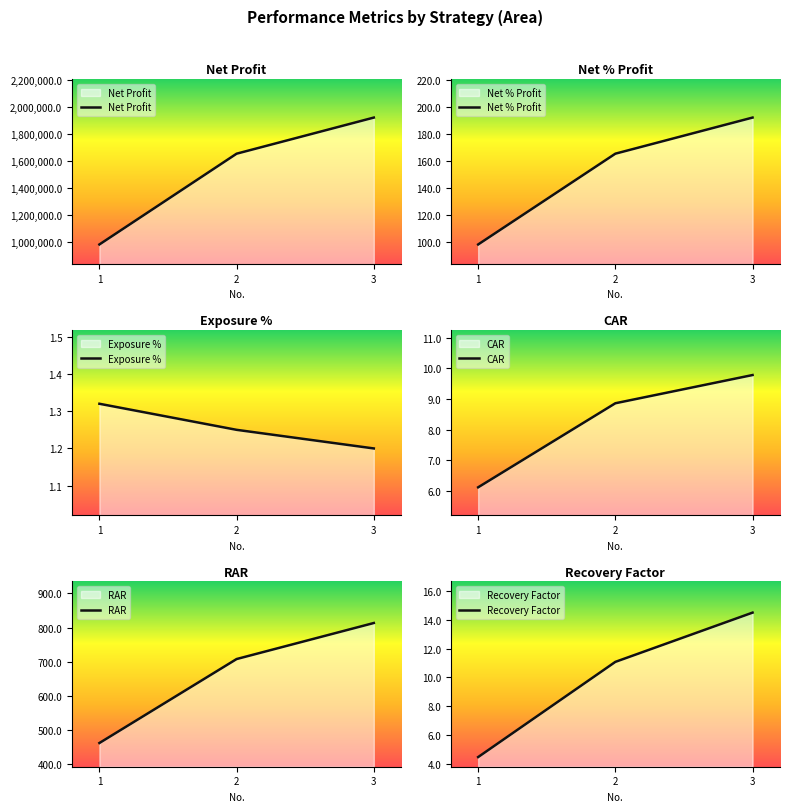

Which series has the largest range (max minus min)?

Net Profit